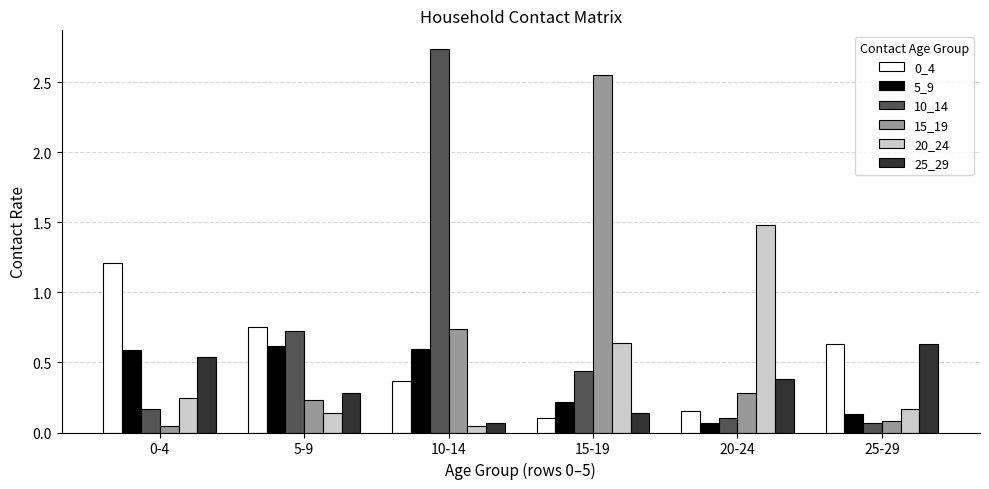

How many bars are there in each group?

6